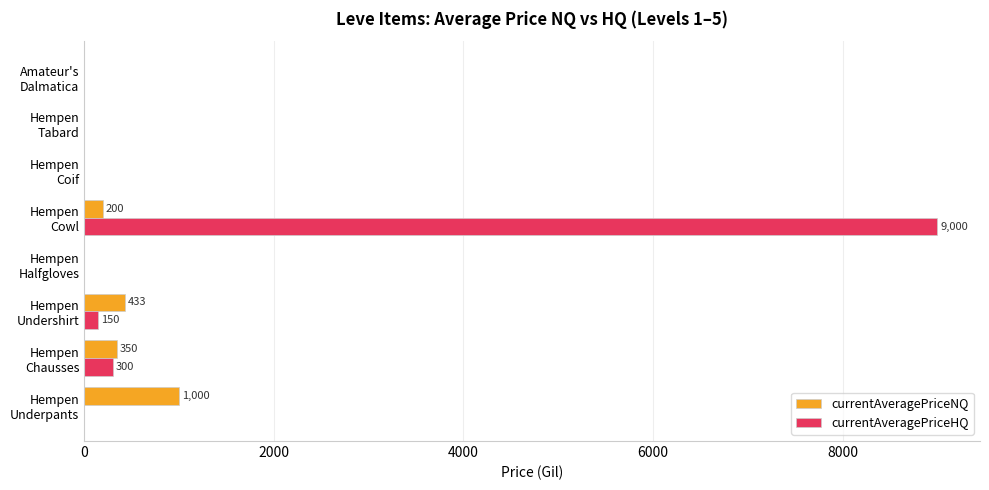

What are all the series names shown in the legend?

currentAveragePriceNQ, currentAveragePriceHQ